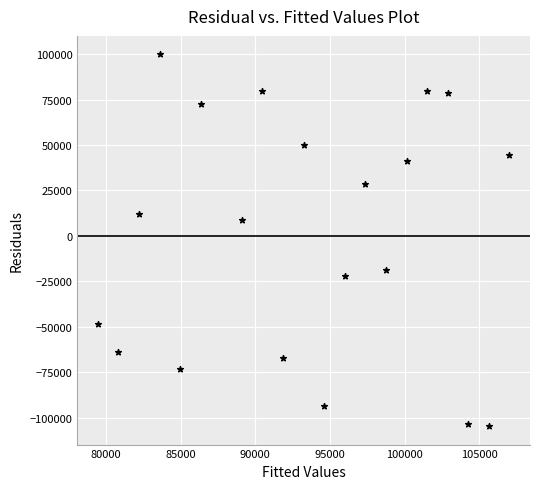

What is the range of Y values (max minus min)?

204452.0